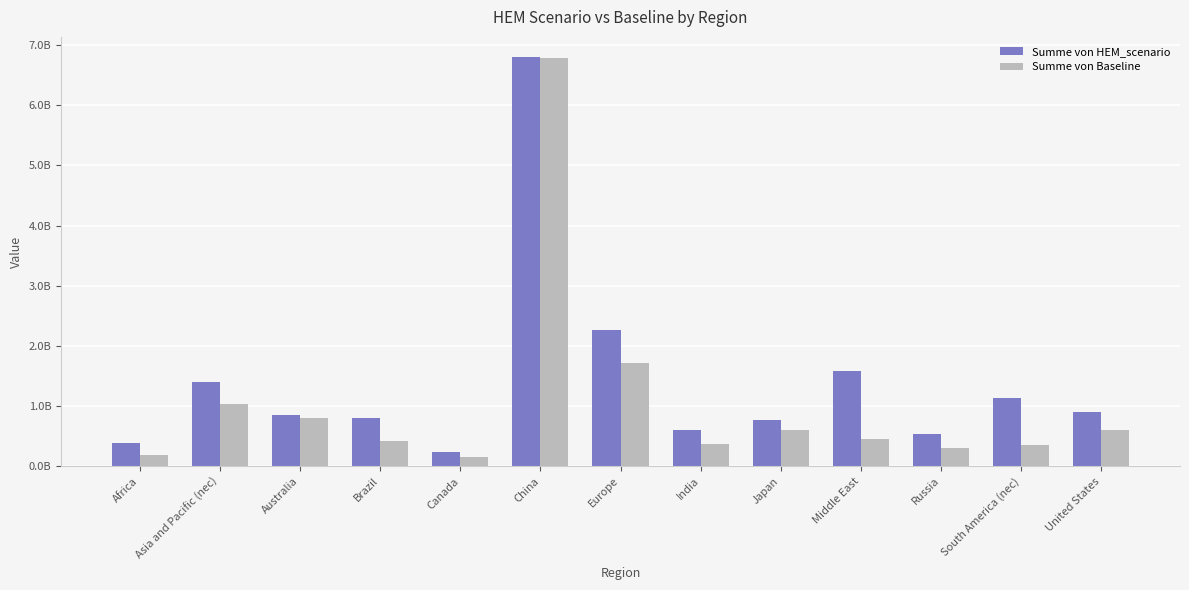

The Summe von HEM_scenario series shows 609043502.0 at South America (nec). True or false?

False